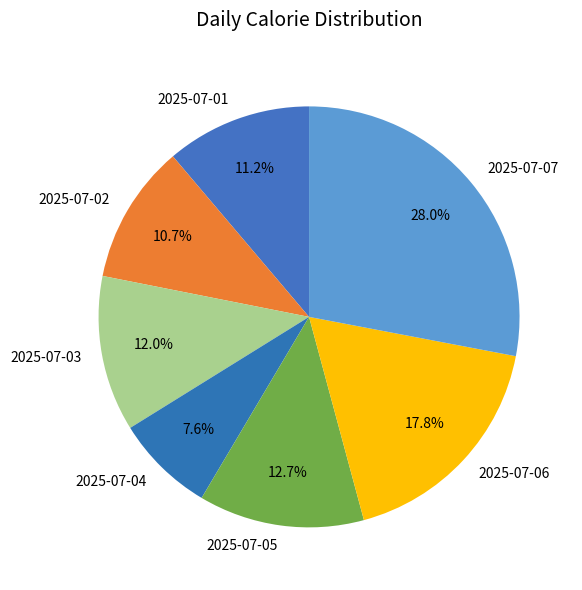

What is the ratio of the value at 2025-07-03 to the value at 2025-07-07?

0.4